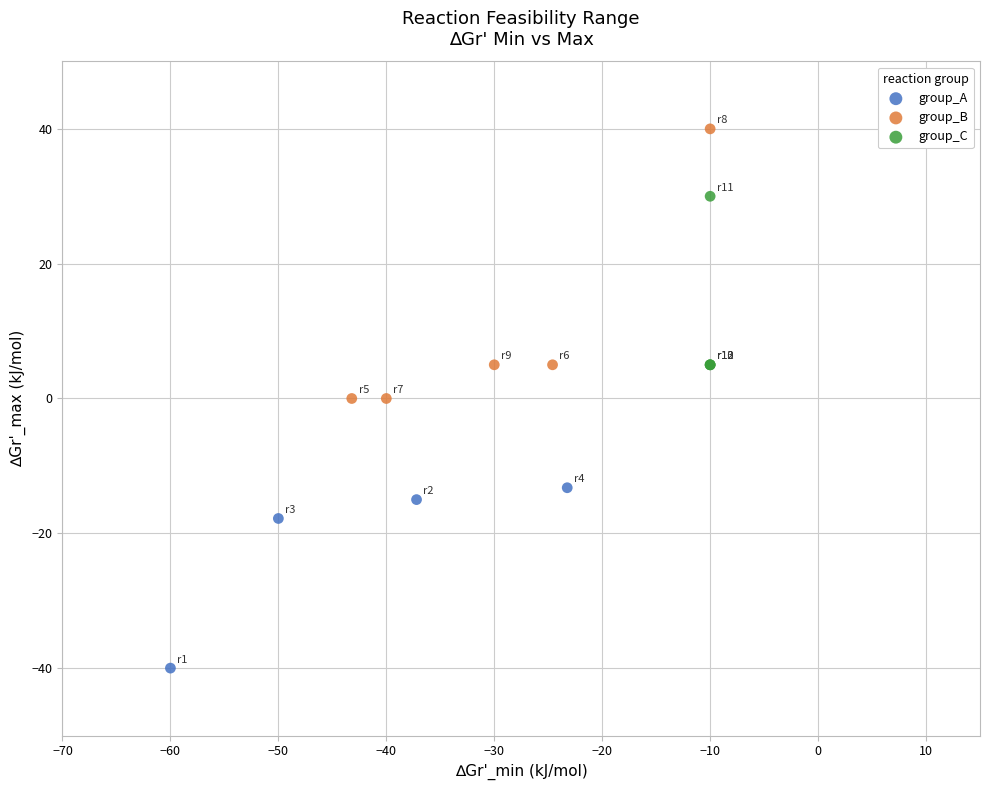

Which series reaches the maximum Y coordinate?

group_B